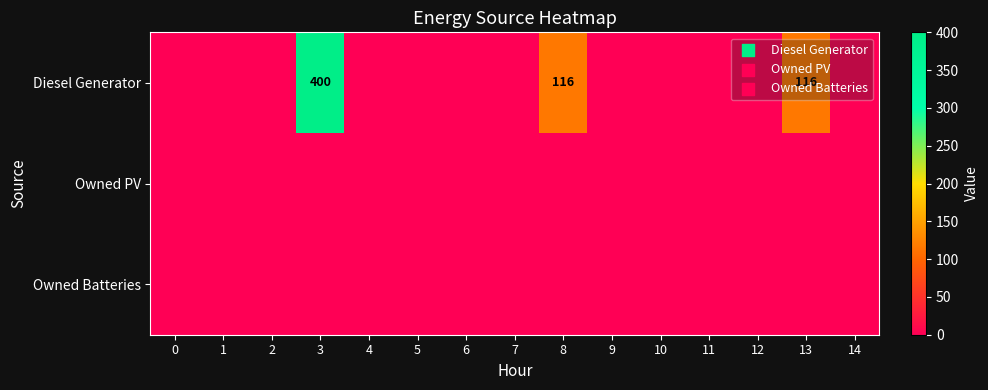

Which series has the largest range (max minus min)?

Diesel Generator